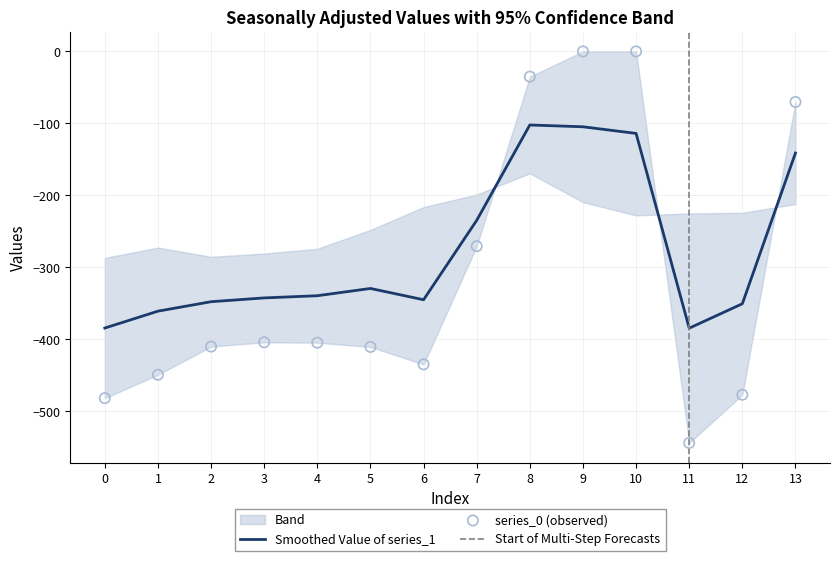

Which series has the widest spread of Y values?

row_x0